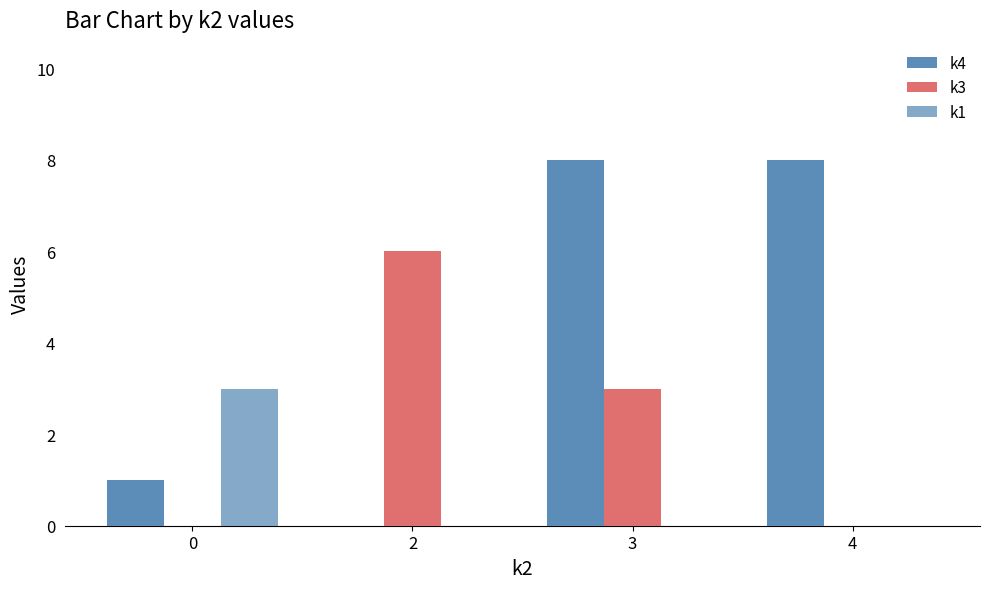

Rank the series by their maximum value, from lowest to highest.

k1, k3, k4